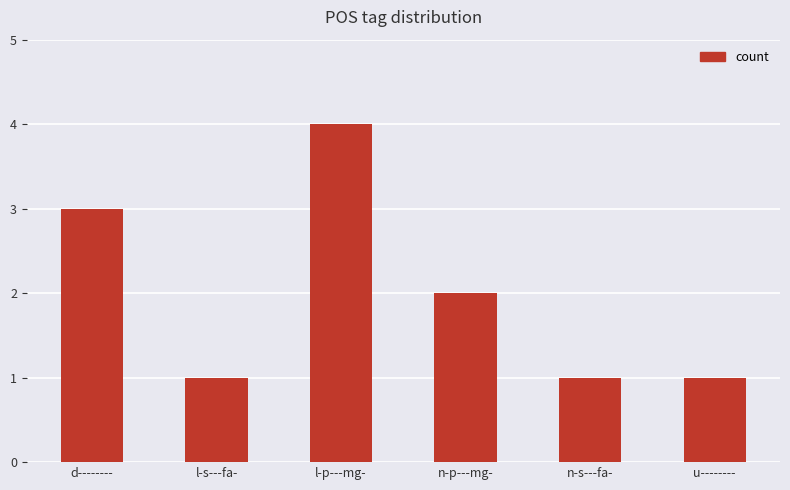

What value does the data have at l-p---mg-?

4